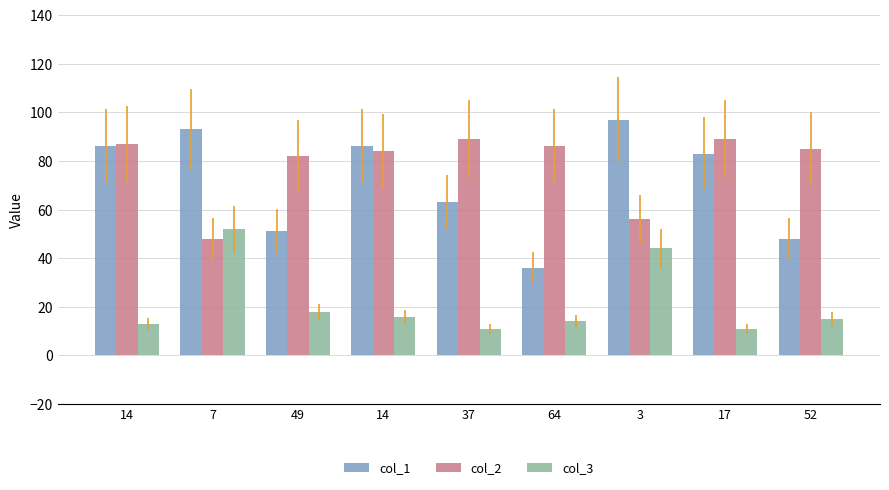

How many categories are shown in the chart?

9